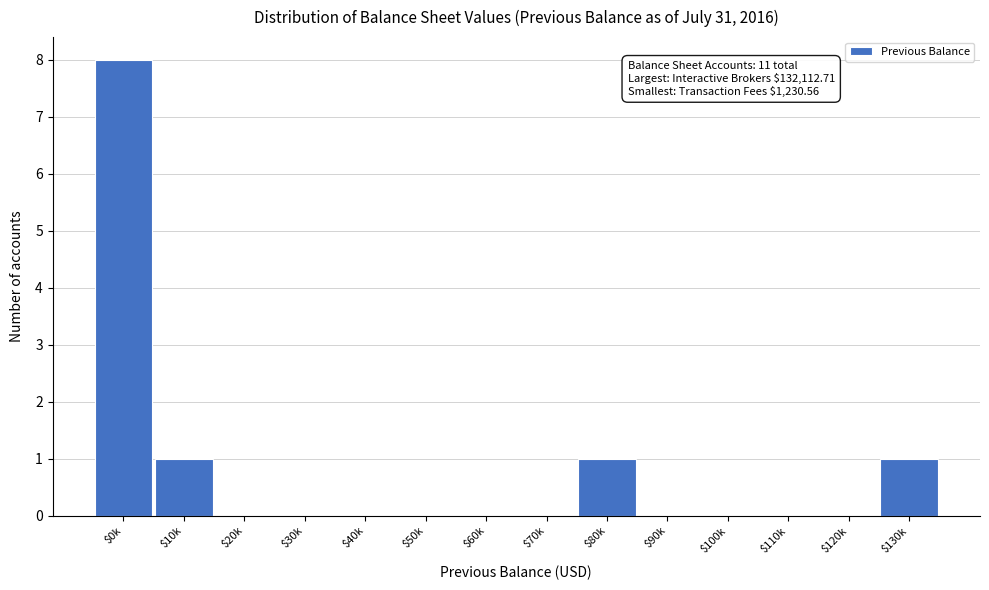

Which category has the highest value across all series?

$0k